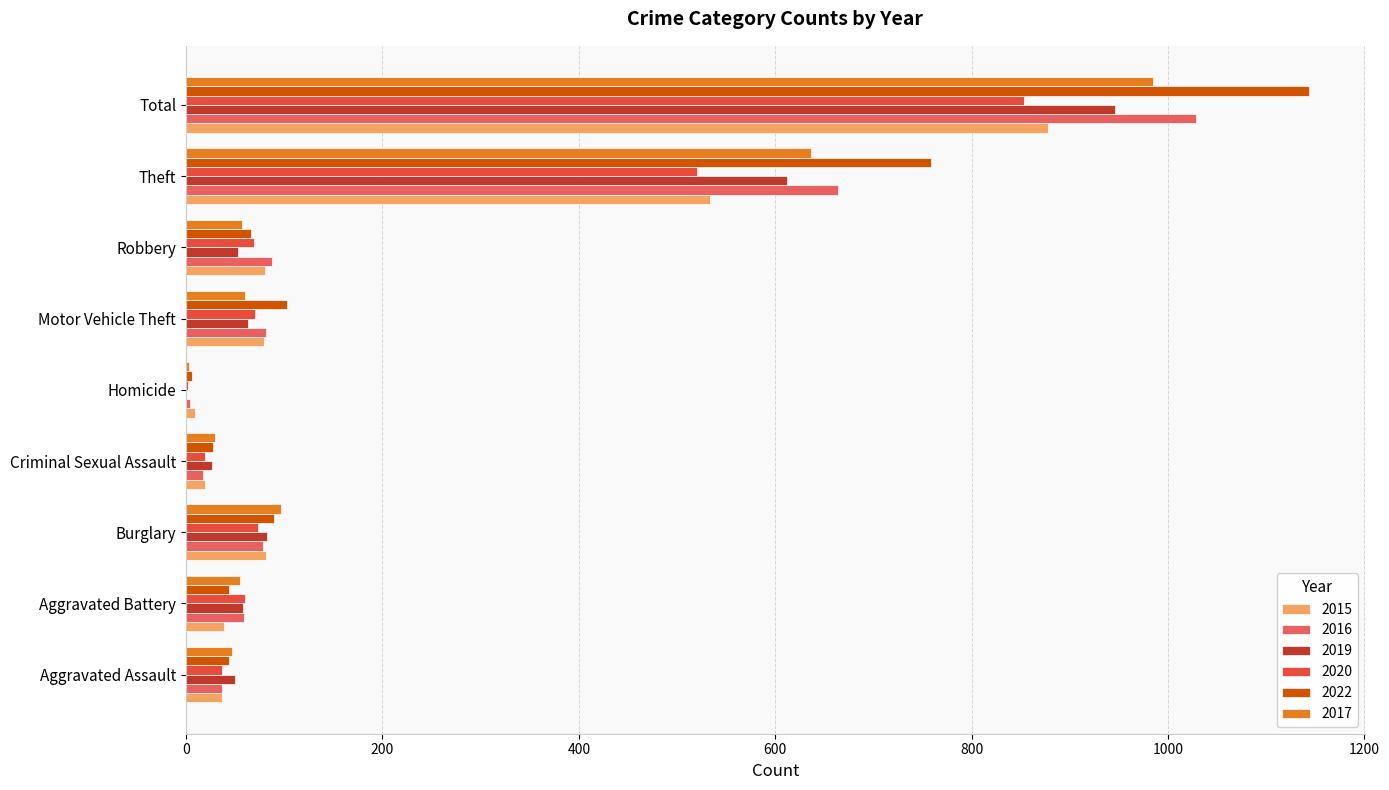

What is the sum of all 2015 values?

1756